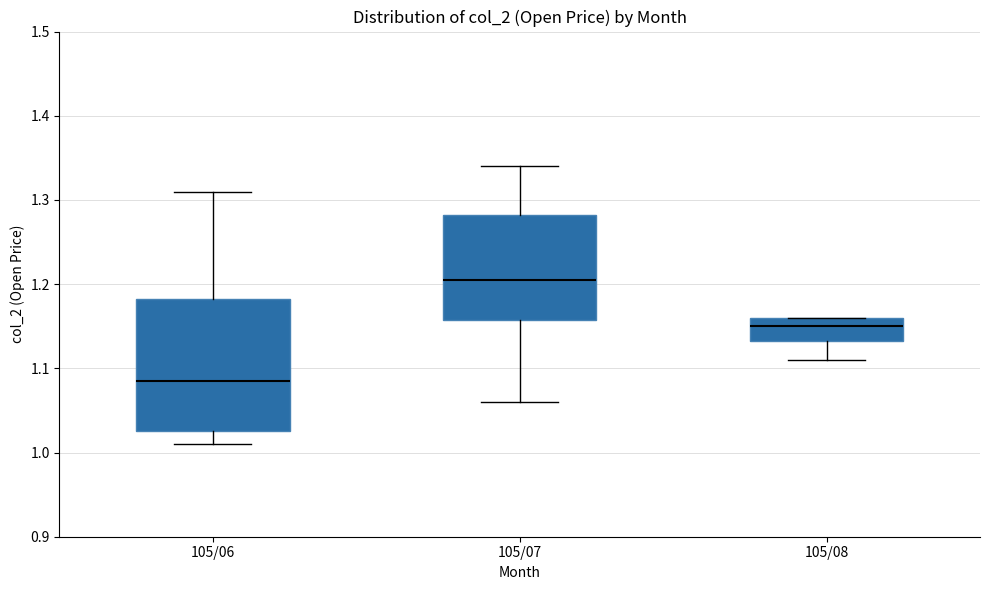

Comparing the boxes themselves (not the whiskers), which one is the tallest?

105/06